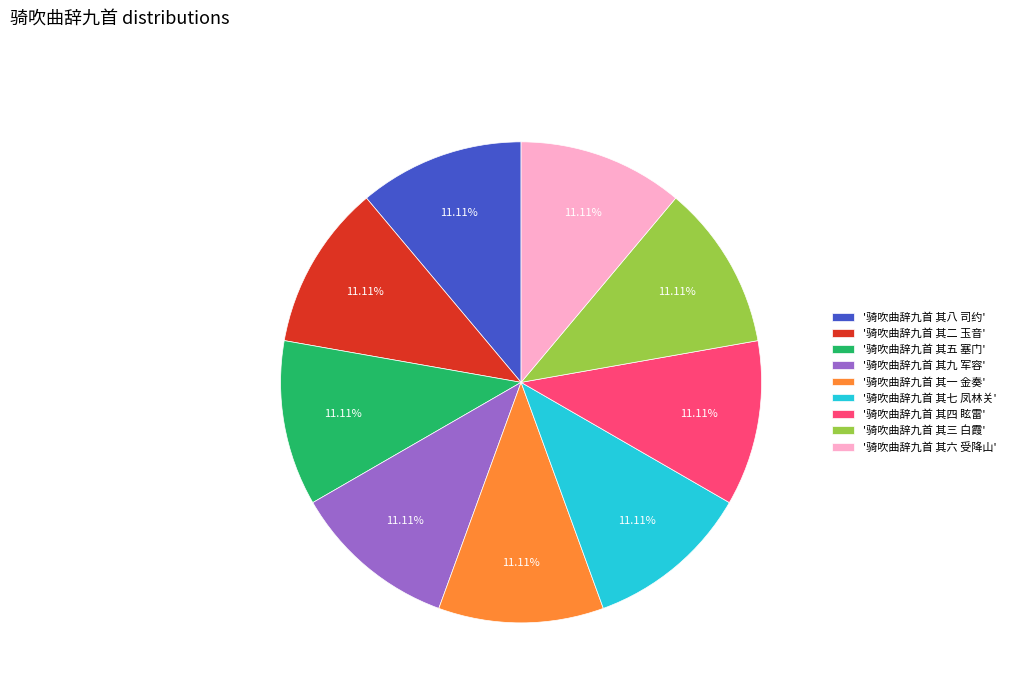

Combined, do '骑吹曲辞九首 其三 白霞' and '骑吹曲辞九首 其五 塞门' account for over 50%?

No